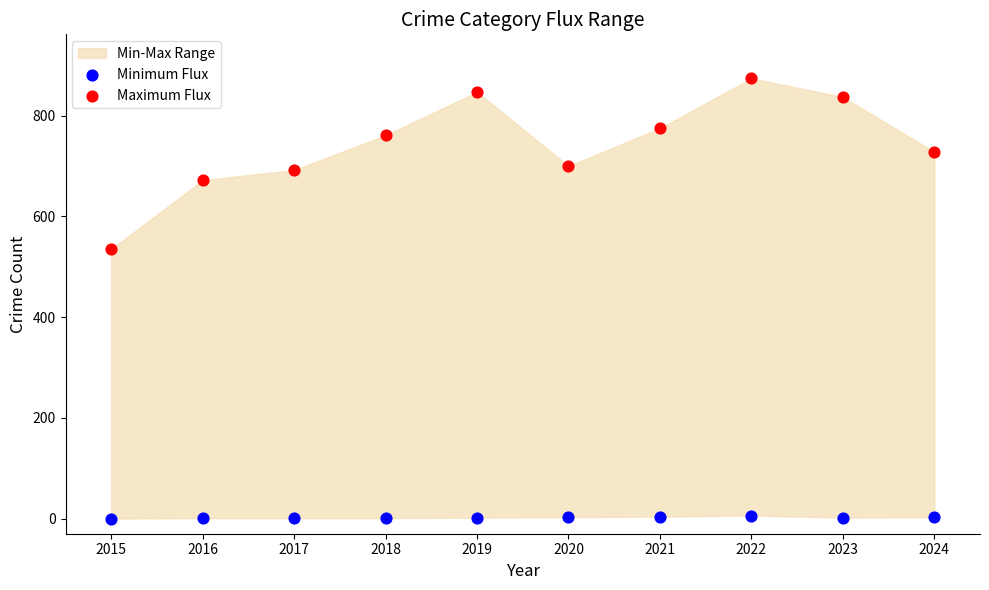

Which series contains the highest Y value?

Maximum Flux